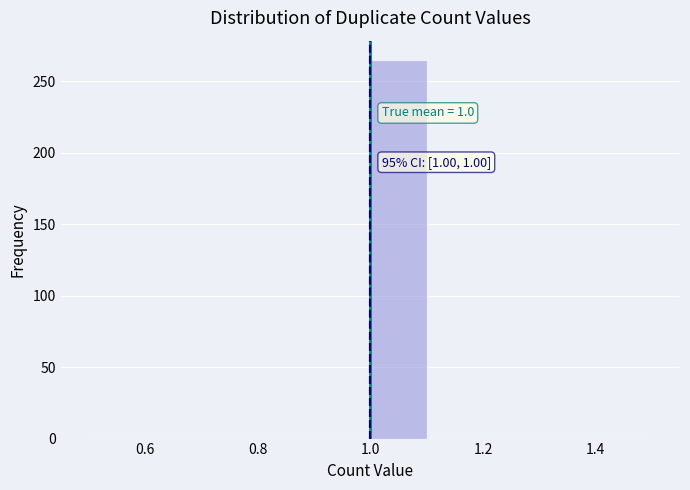

Which range on the x-axis has the tallest bar?

1.0 to 1.1